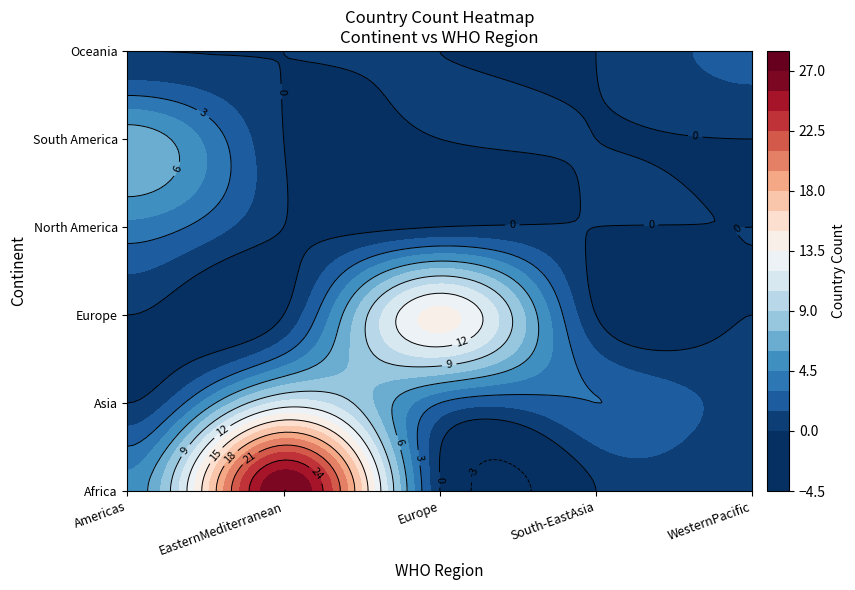

List the series in order of their peak value, lowest first.

Oceania, North America, South America, Asia, Europe, Africa